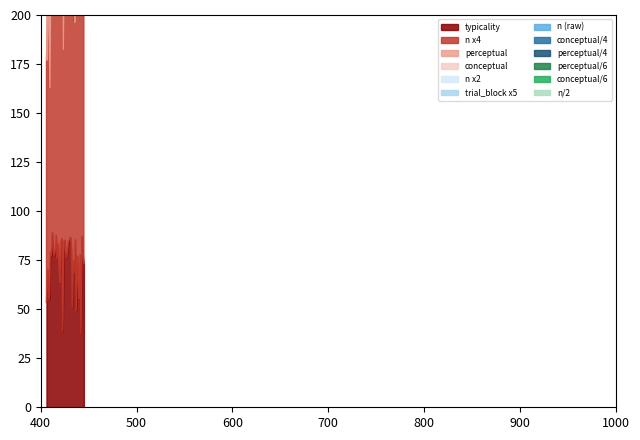

In conceptual, how many points are lower than both neighbors (excluding endpoints)?

13